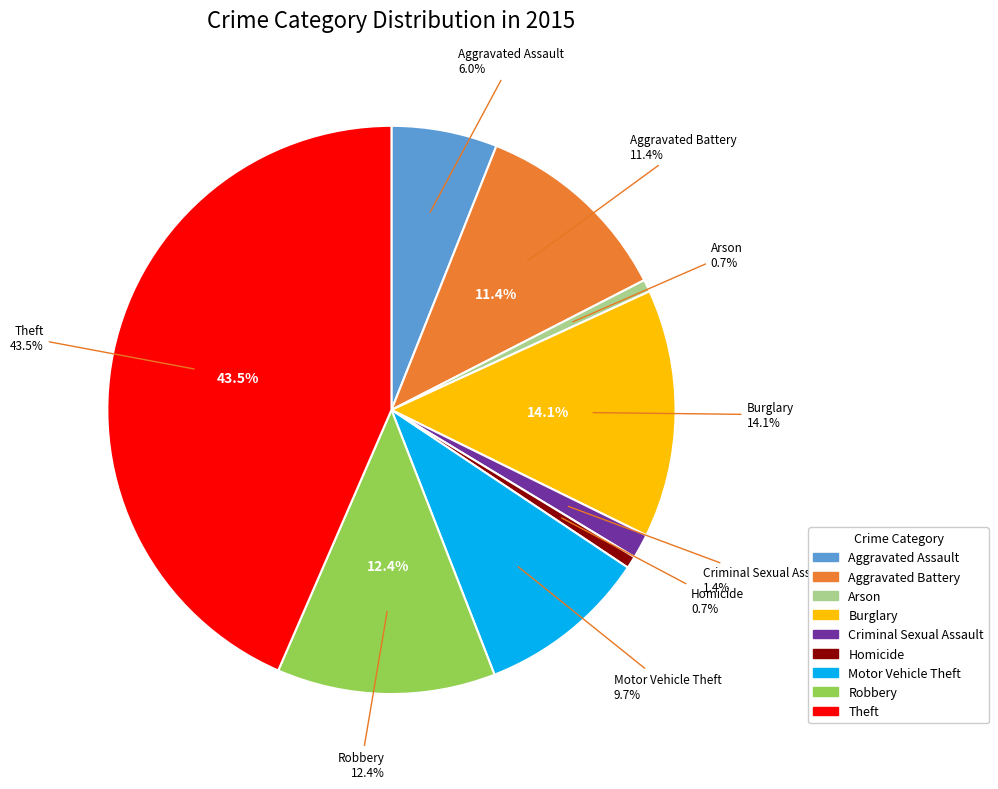

How many slices are in this pie chart?

9